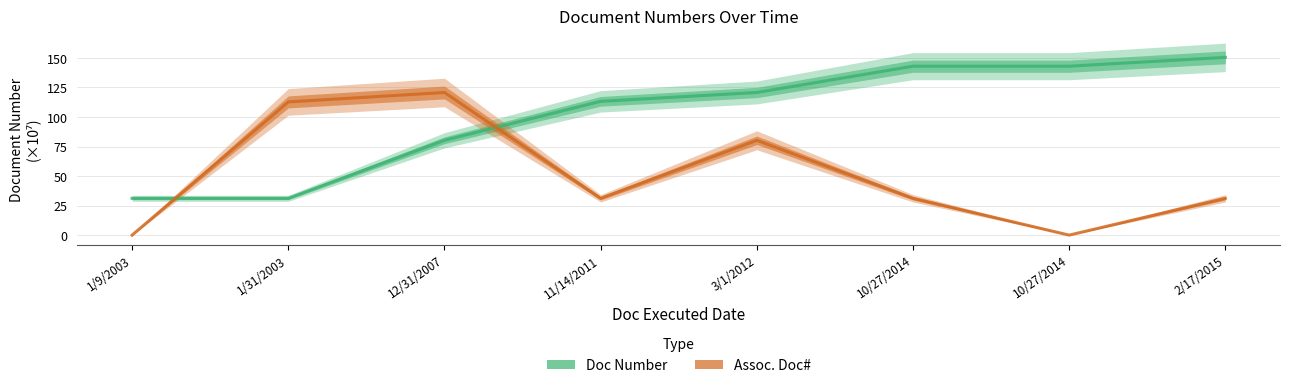

What is the average value of the Assoc. Doc# series?

50.9